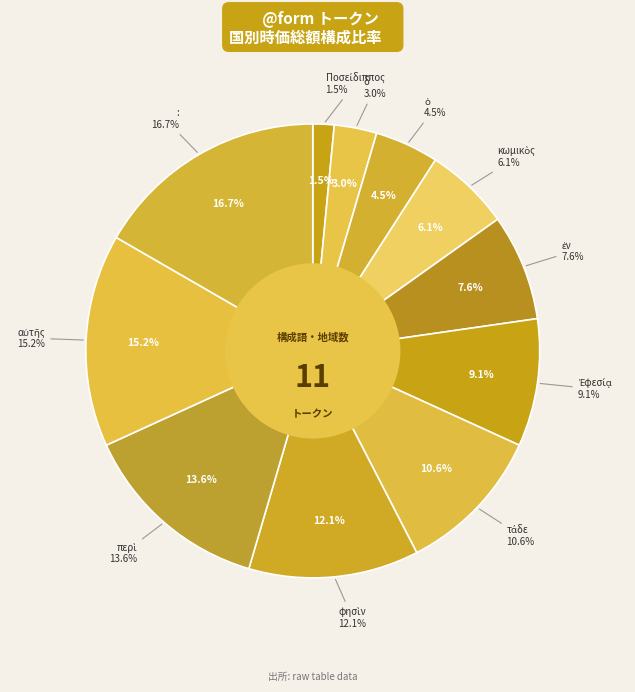

To the nearest percent, what is the difference between the : and ἐν slice percentages?

9%